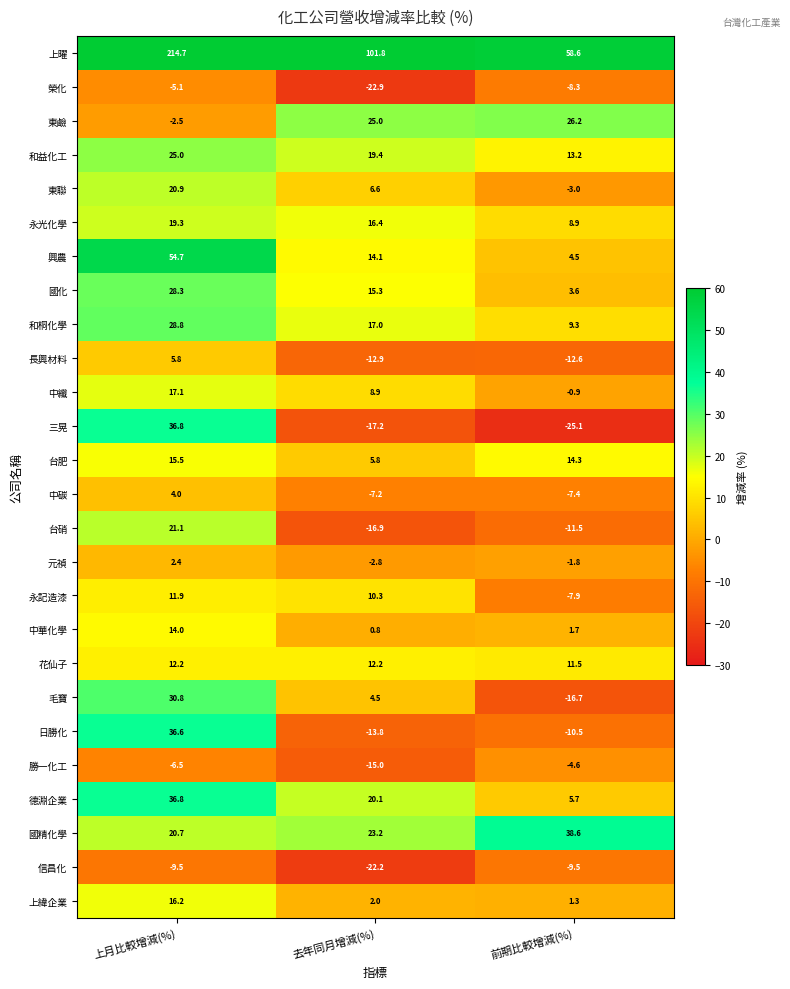

Which series has the largest range (max minus min)?

上曜